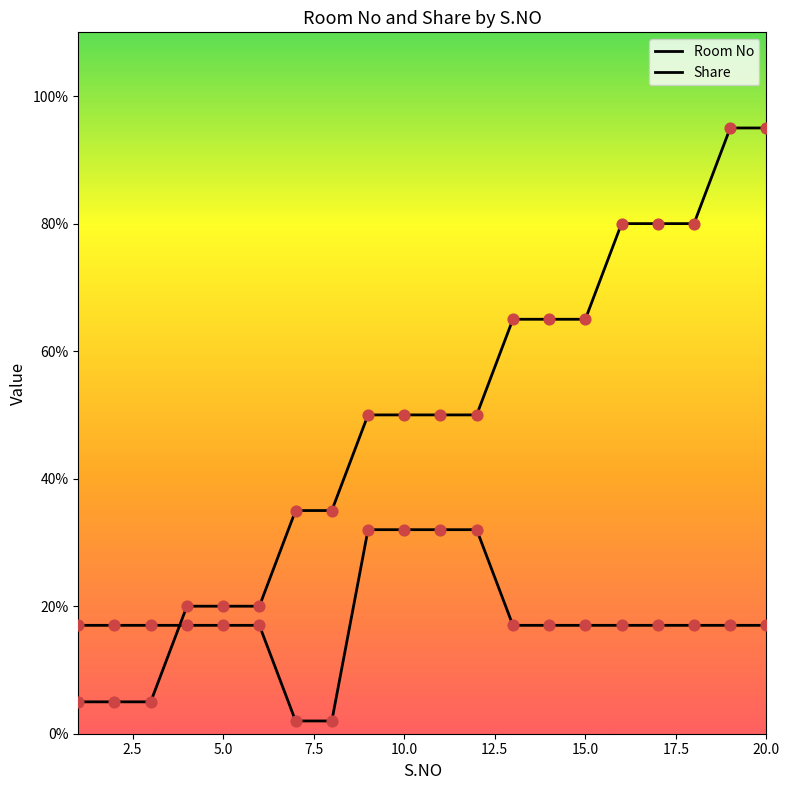

Is this an area chart (filled region under the line)?

Yes